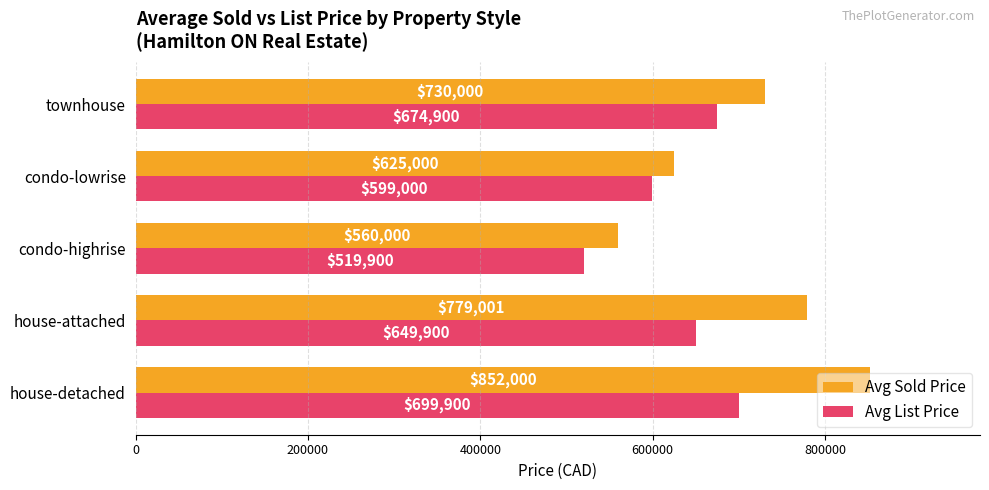

The Avg List Price series shows 519900 at condo-highrise. True or false?

True